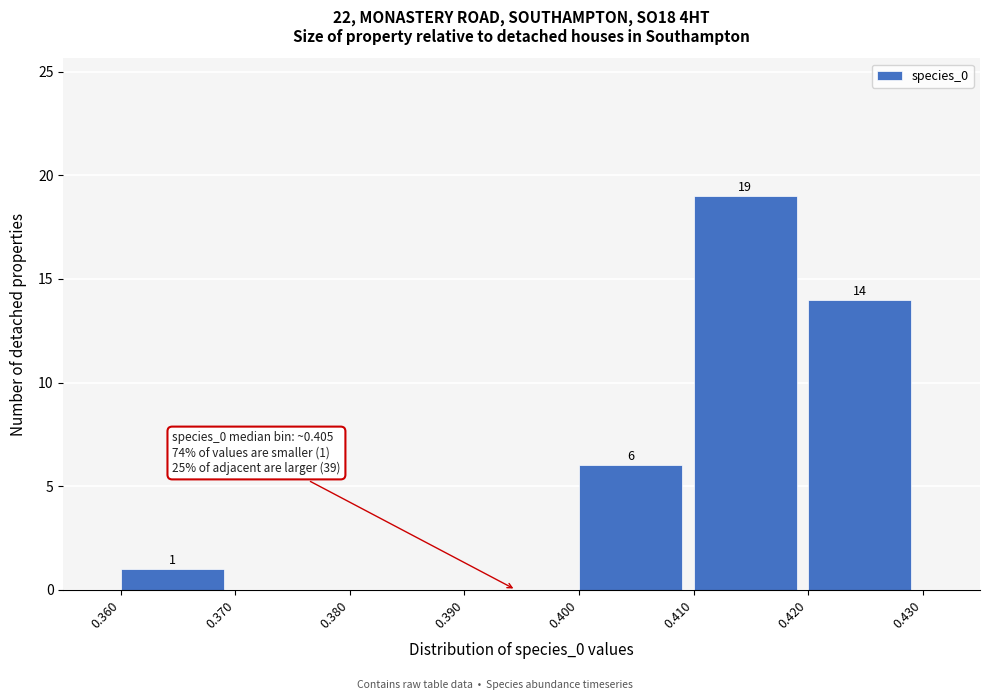

Which range on the x-axis has the tallest bar?

0.410 to 0.420